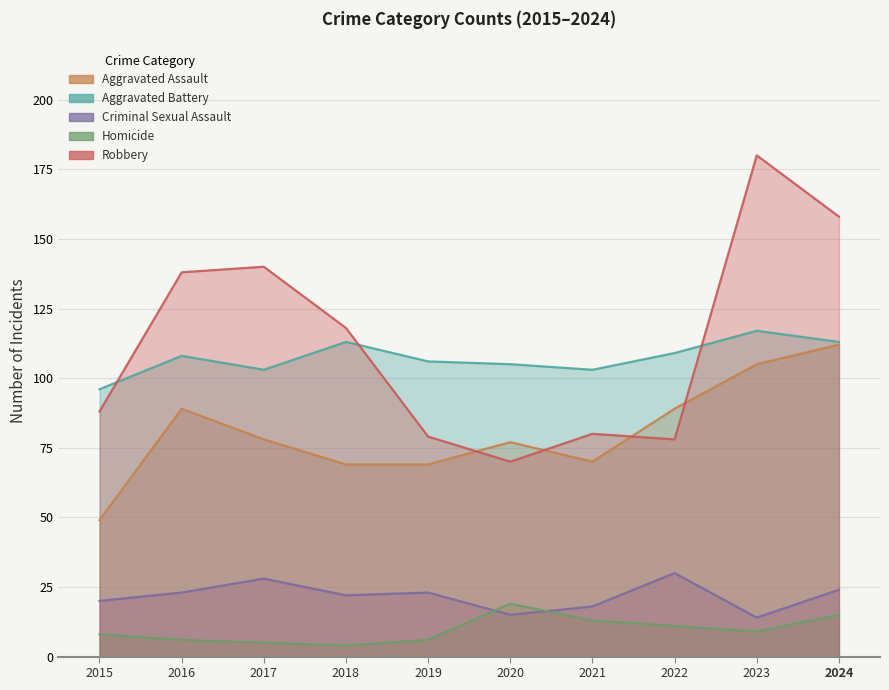

Which series changed the most between 2017 and 2024?

Aggravated Assault